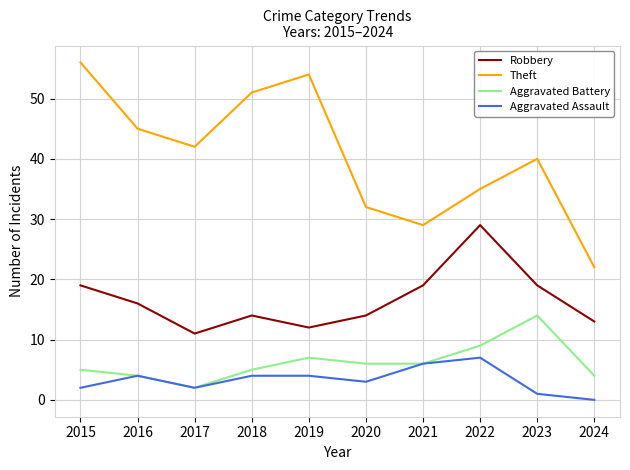

Where does the Theft series first go above 42?

2015